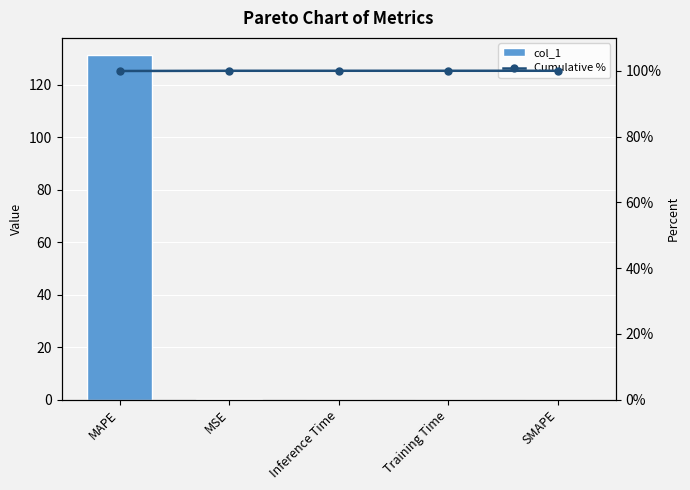

Is it true that Cumulative % equals 147.2 at Training Time?

False